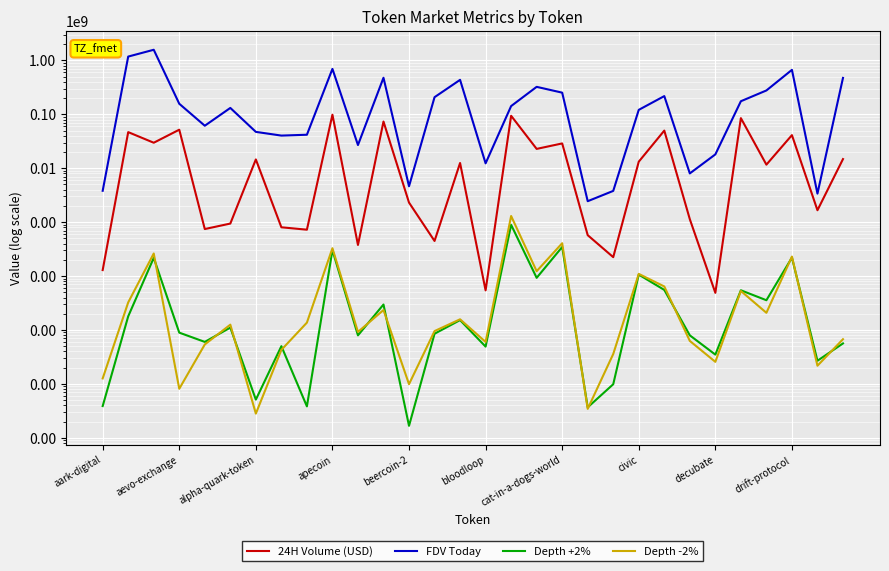

How many data points does each series have?

30